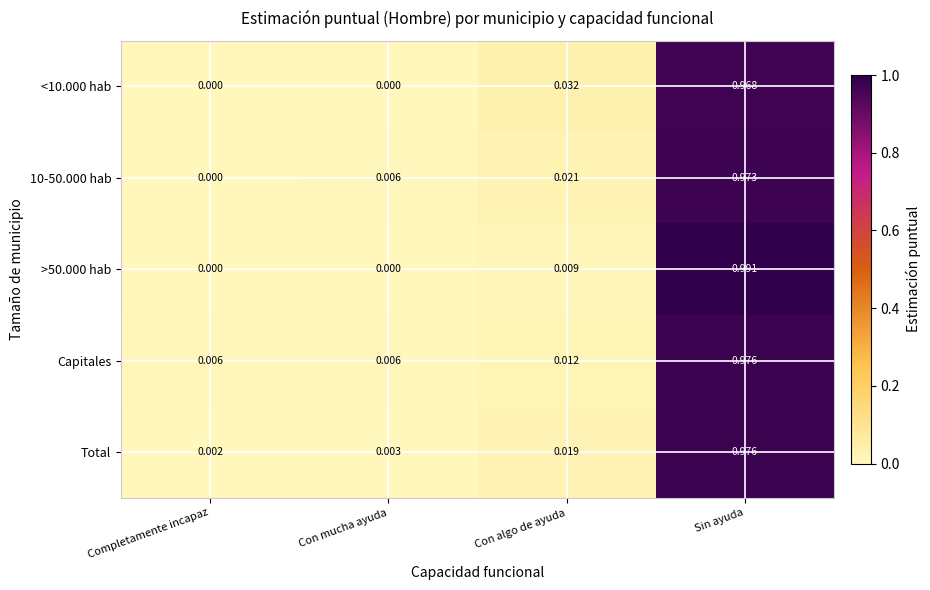

Which label corresponds to the largest value in the chart?

Sin ayuda